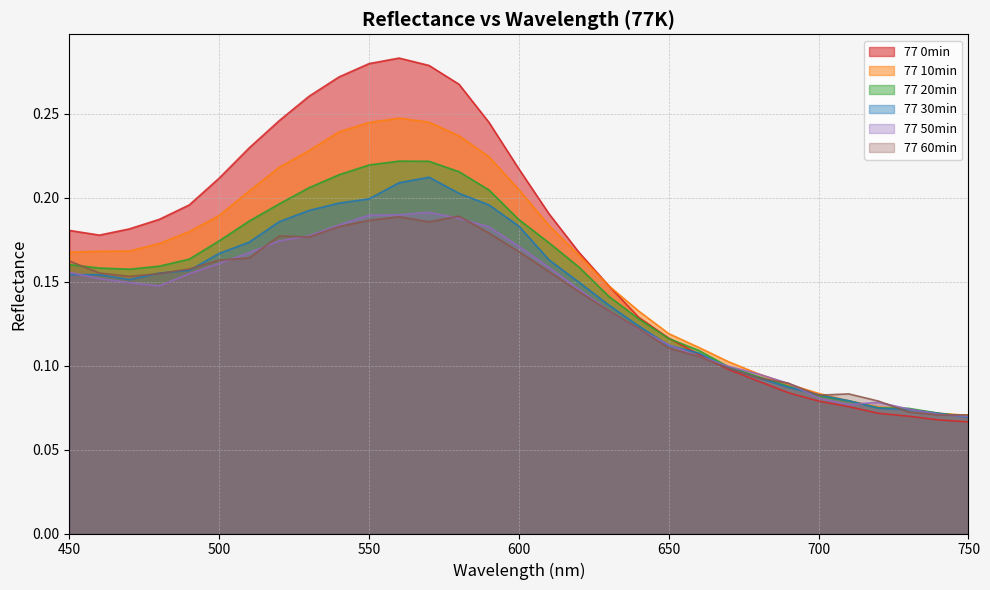

What are all the series names shown in the legend?

77 0min, 77 10min, 77 20min, 77 30min, 77 50min, 77 60min